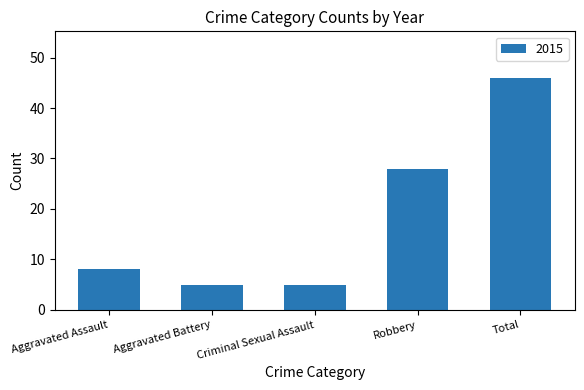

At which label is the value closest to 25?

Robbery